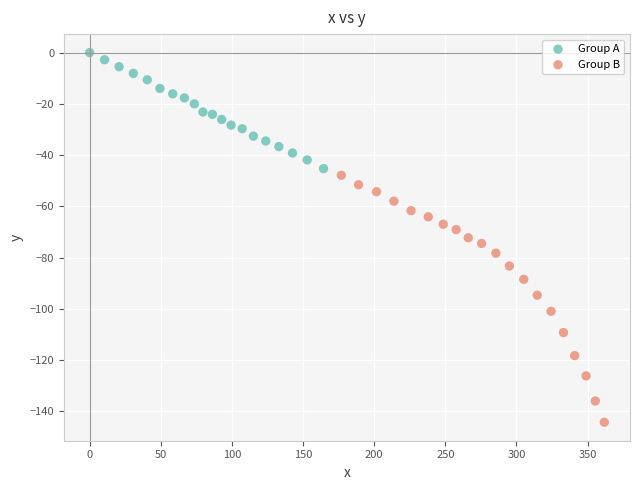

Which series has the widest spread of Y values?

Group B